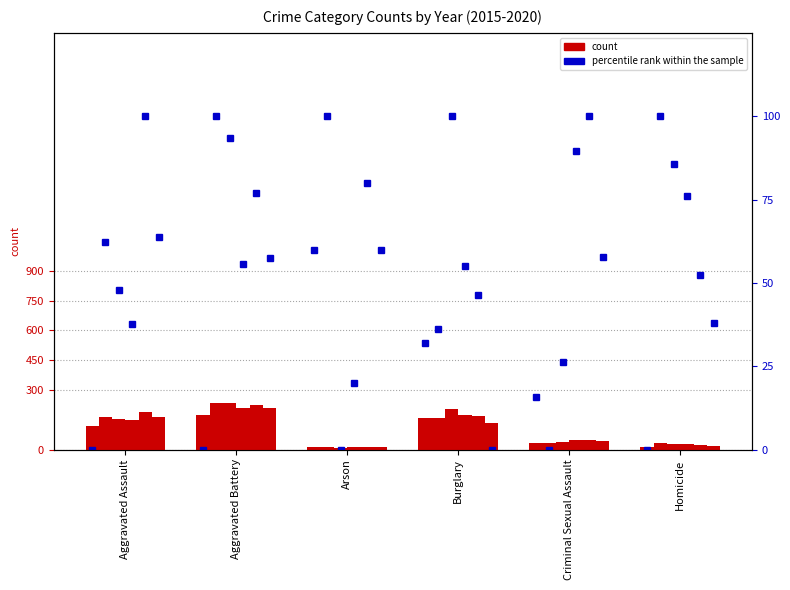

The chart shows a value of 31.9 at Burglary. True or false?

True